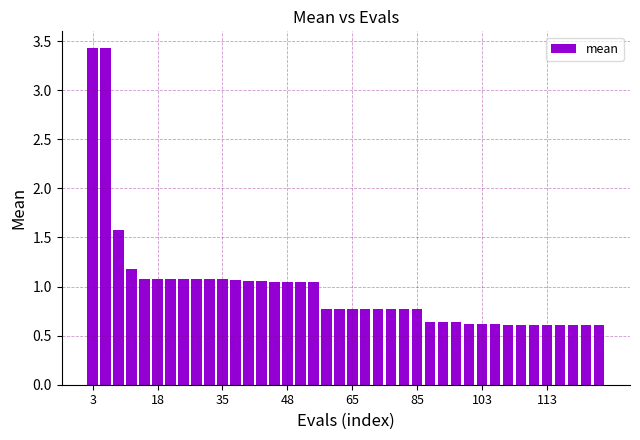

What is the difference between the maximum and minimum values?

2.8